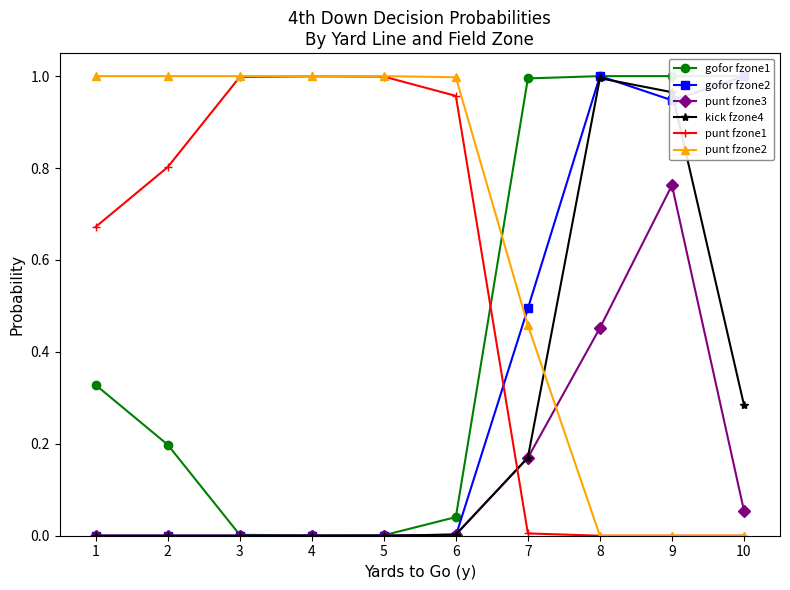

Is the value of kick fzone4 at 5 greater than the value of punt fzone2 at 9?

No